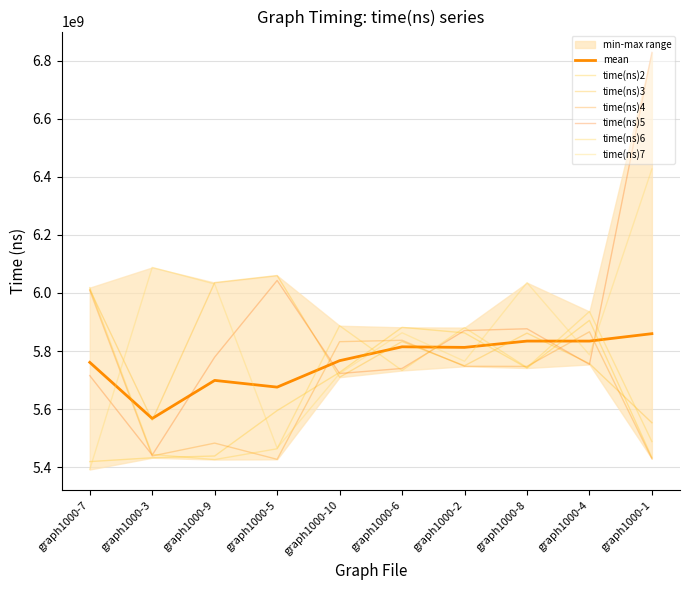

Is it true that time(ns)6 equals 5743388120 at graph1000-8?

True